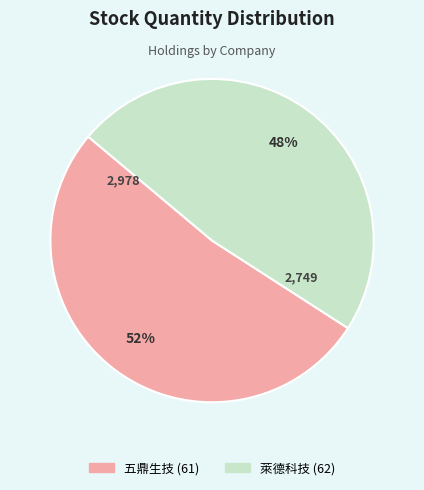

Is there any slice that represents more than half of the pie?

Yes